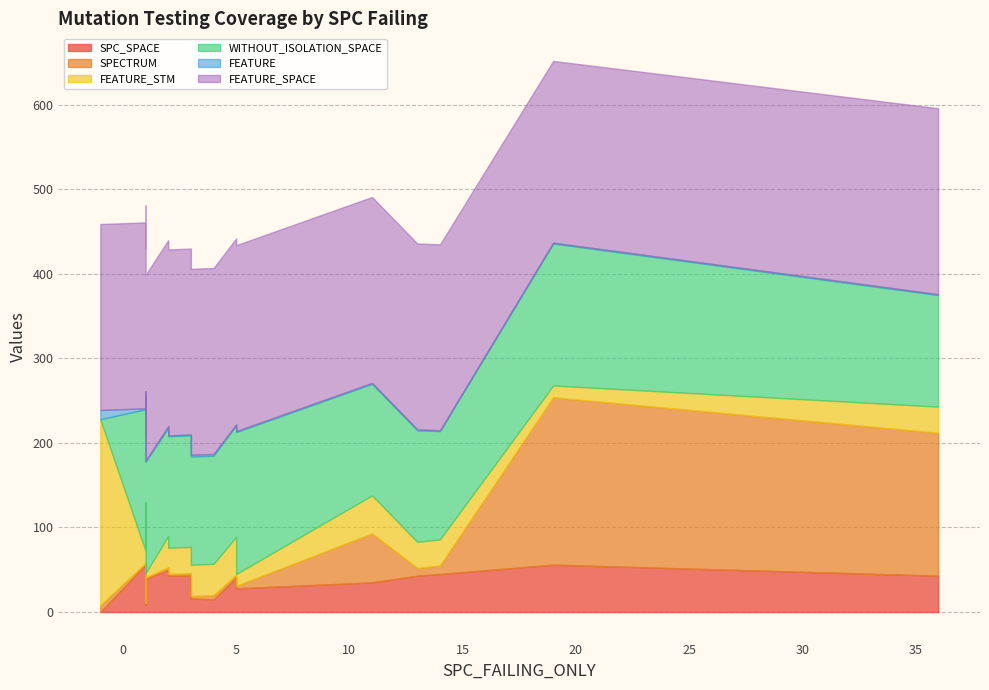

Where is the first local maximum for FEATURE?

1